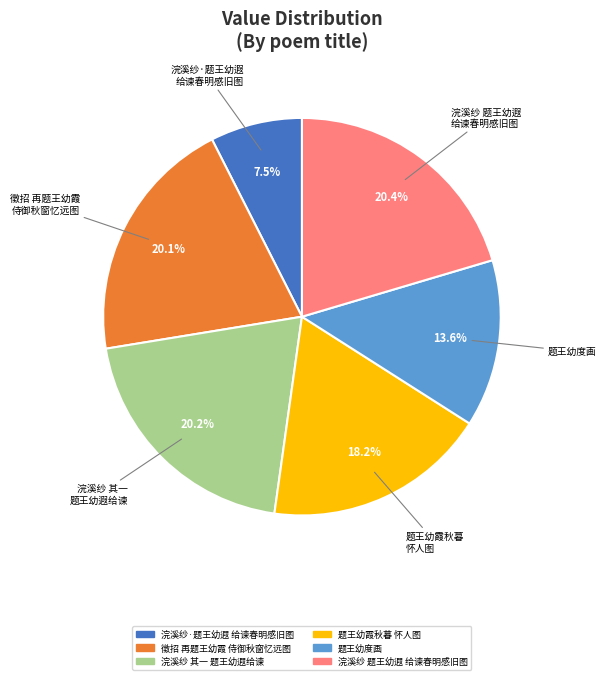

Does any single category account for the majority?

No